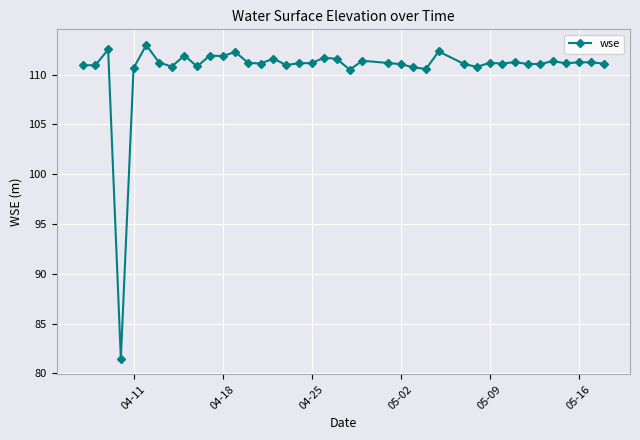

What is the value of the 13th point from the left?

112.3